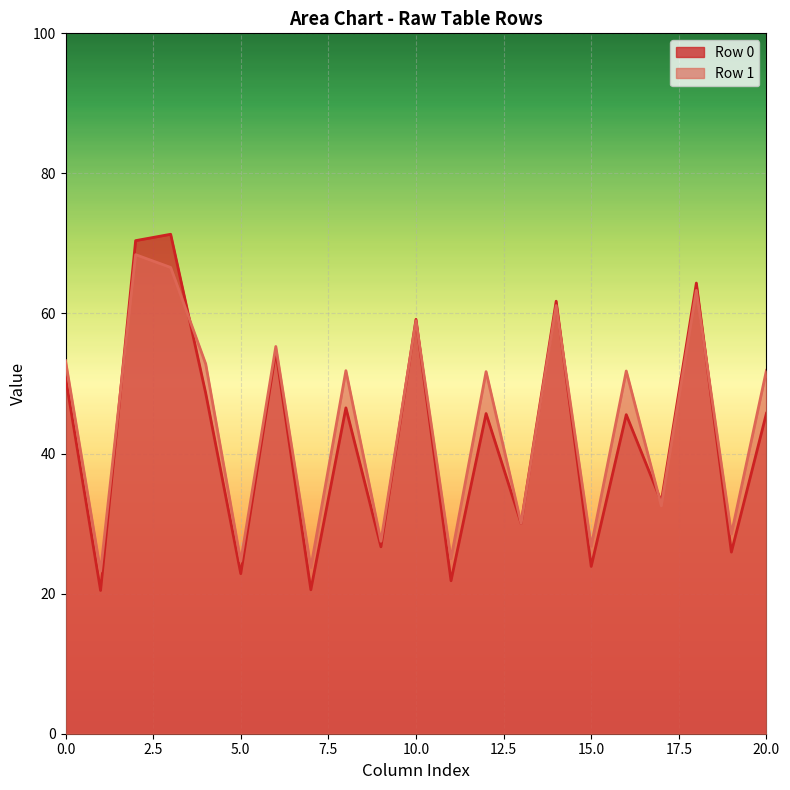

The value of Row 0 at 15.0 is 23.9. True or false?

True